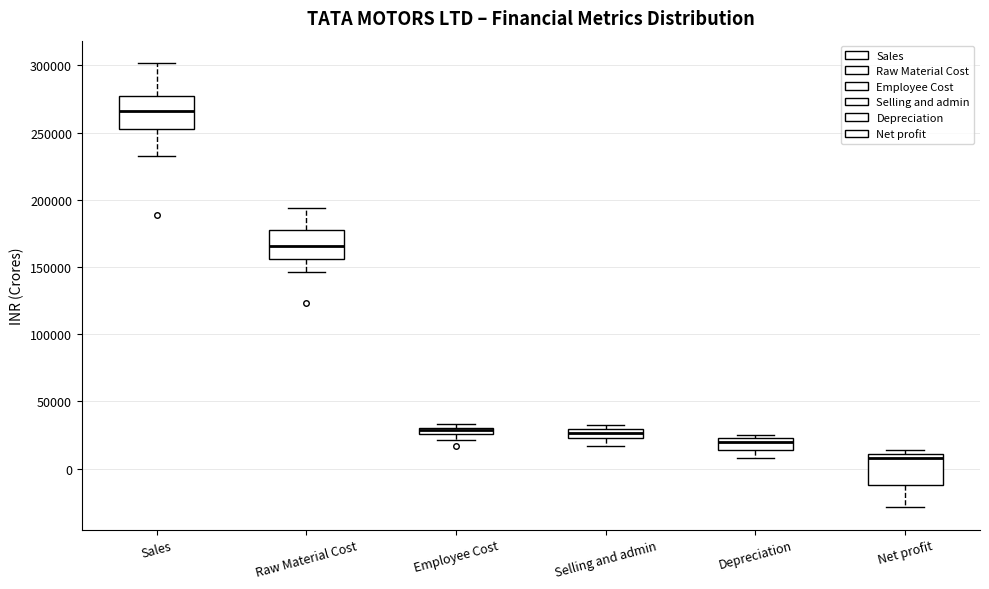

Where is the lower edge of the box for Employee Cost on the y-axis? The values are not printed on the chart, so give them approximately, as read against the axis.

25000